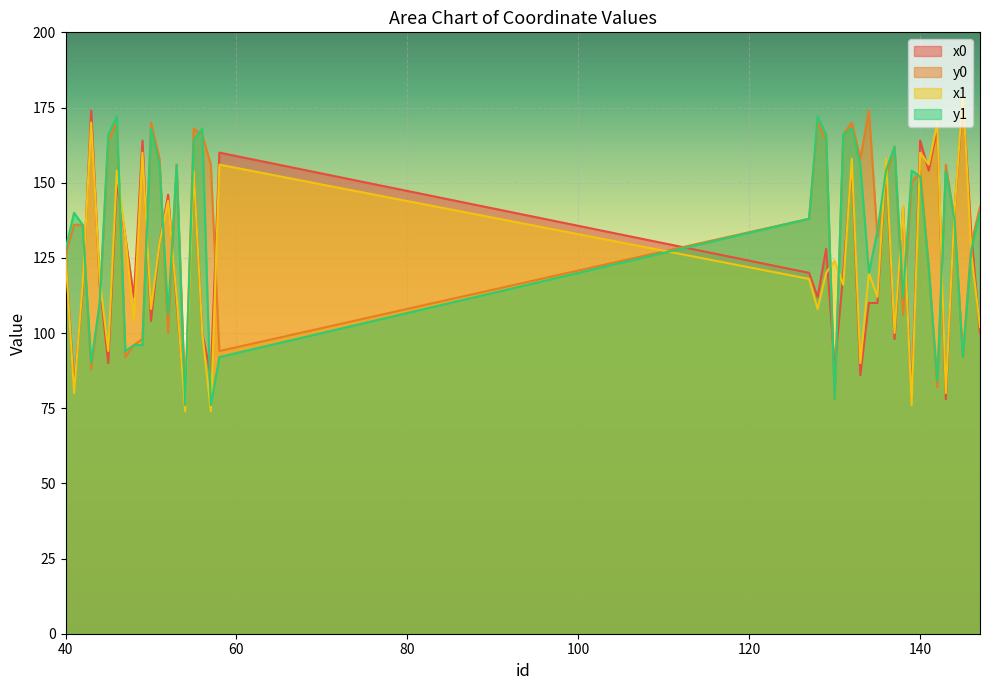

Is the value of y0 at 146 greater than the value of y1 at 43?

Yes